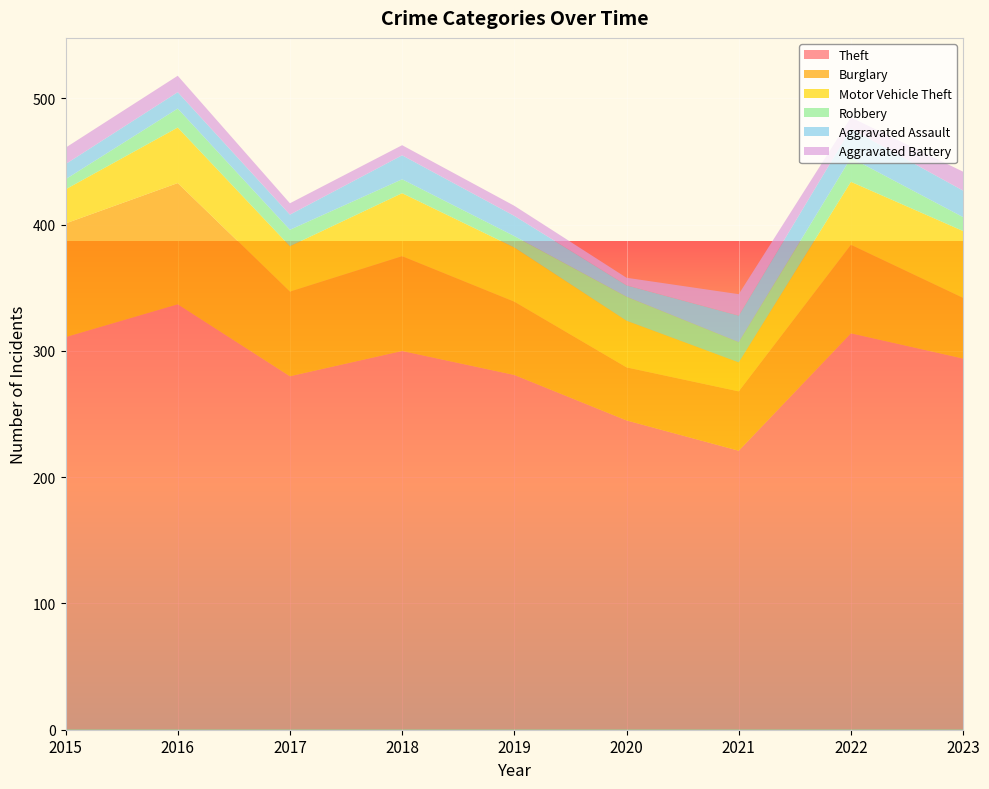

Reading left to right, what are all the values shown in this chart?

Theft: 2015=311	2016=337	2017=280	2018=300	2019=281	2020=245	2021=221	2022=314	2023=294
Burglary: 2015=90	2016=96	2017=67	2018=75	2019=58	2020=42	2021=47	2022=70	2023=48
Motor Vehicle Theft: 2015=27	2016=44	2017=36	2018=50	2019=43	2020=37	2021=23	2022=50	2023=53
Robbery: 2015=8	2016=15	2017=13	2018=11	2019=9	2020=19	2021=16	2022=19	2023=11
Aggravated Assault: 2015=12	2016=13	2017=12	2018=19	2019=16	2020=9	2021=21	2022=23	2023=21
Aggravated Battery: 2015=13	2016=13	2017=9	2018=8	2019=8	2020=6	2021=17	2022=9	2023=15